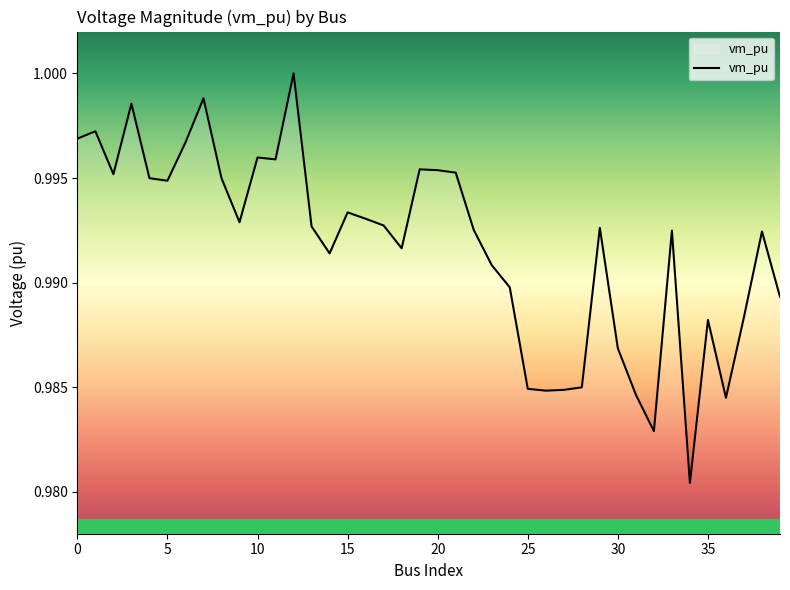

Is this an area chart (filled region under the line)?

Yes